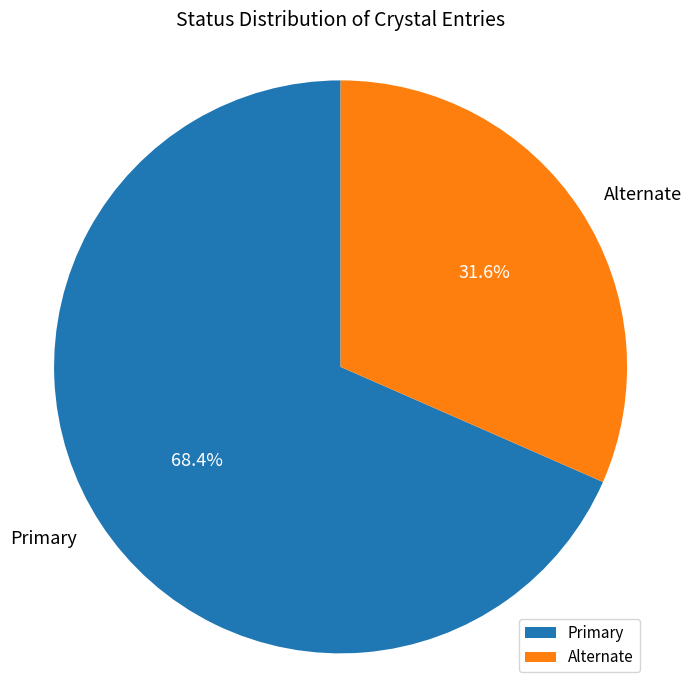

Which category accounts for the majority?

Primary